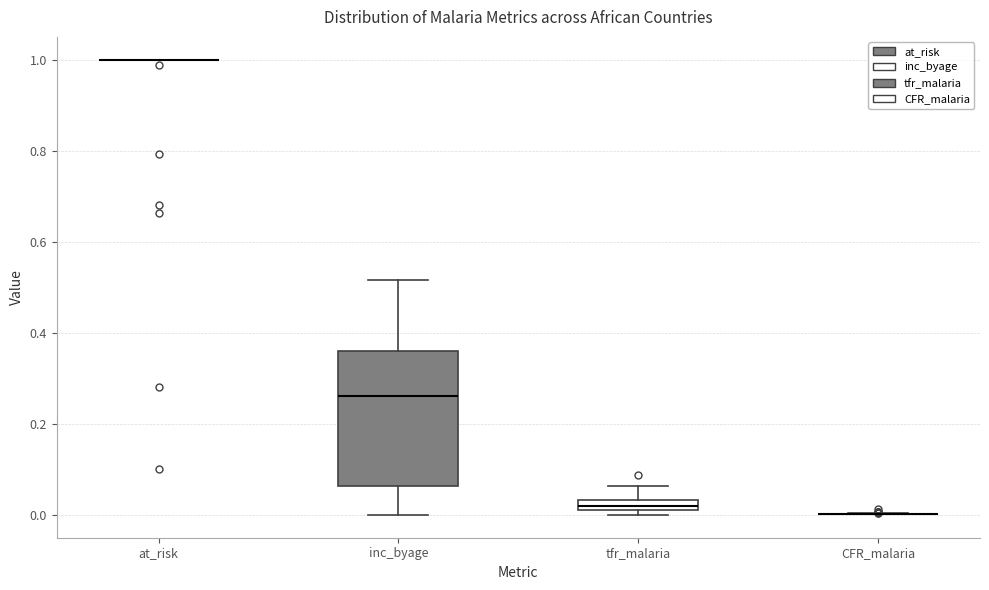

Where is the upper edge of the box for inc_byage on the y-axis? The values are not printed on the chart, so give them approximately, as read against the axis.

0.36